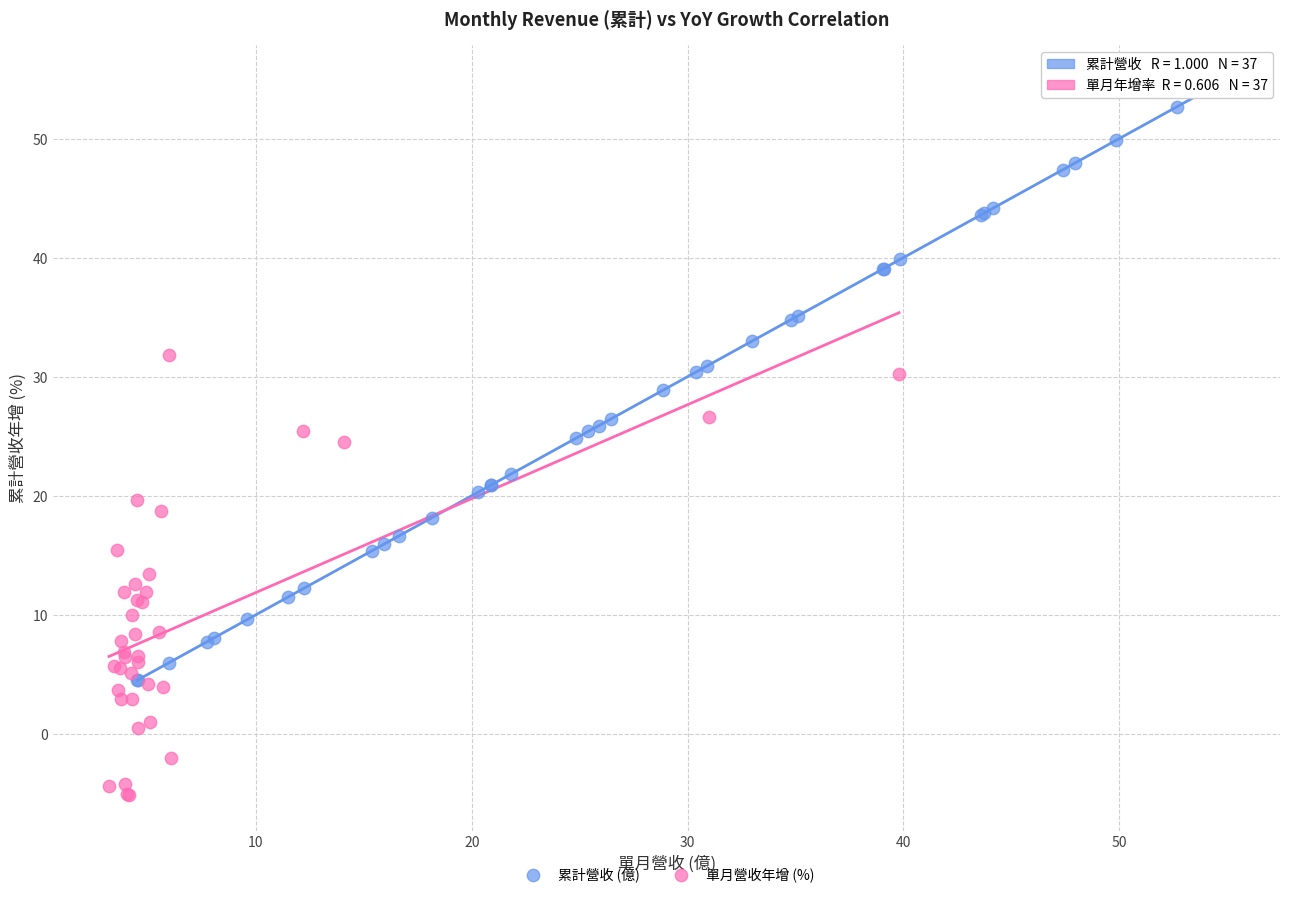

Which series reaches the maximum Y coordinate?

累計營收 (億)